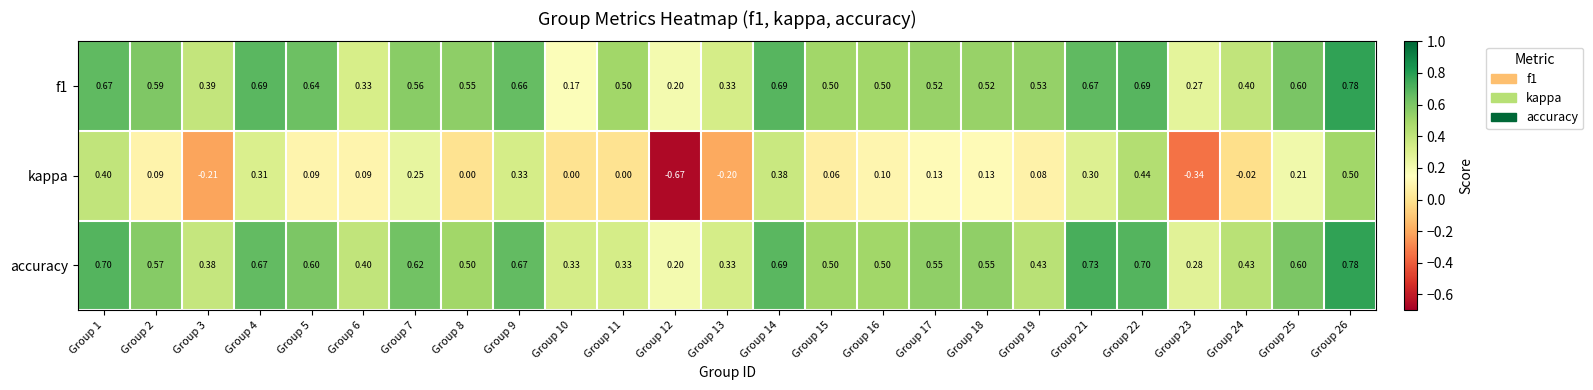

At Group 17, list the series in order from largest to smallest.

accuracy, f1, kappa